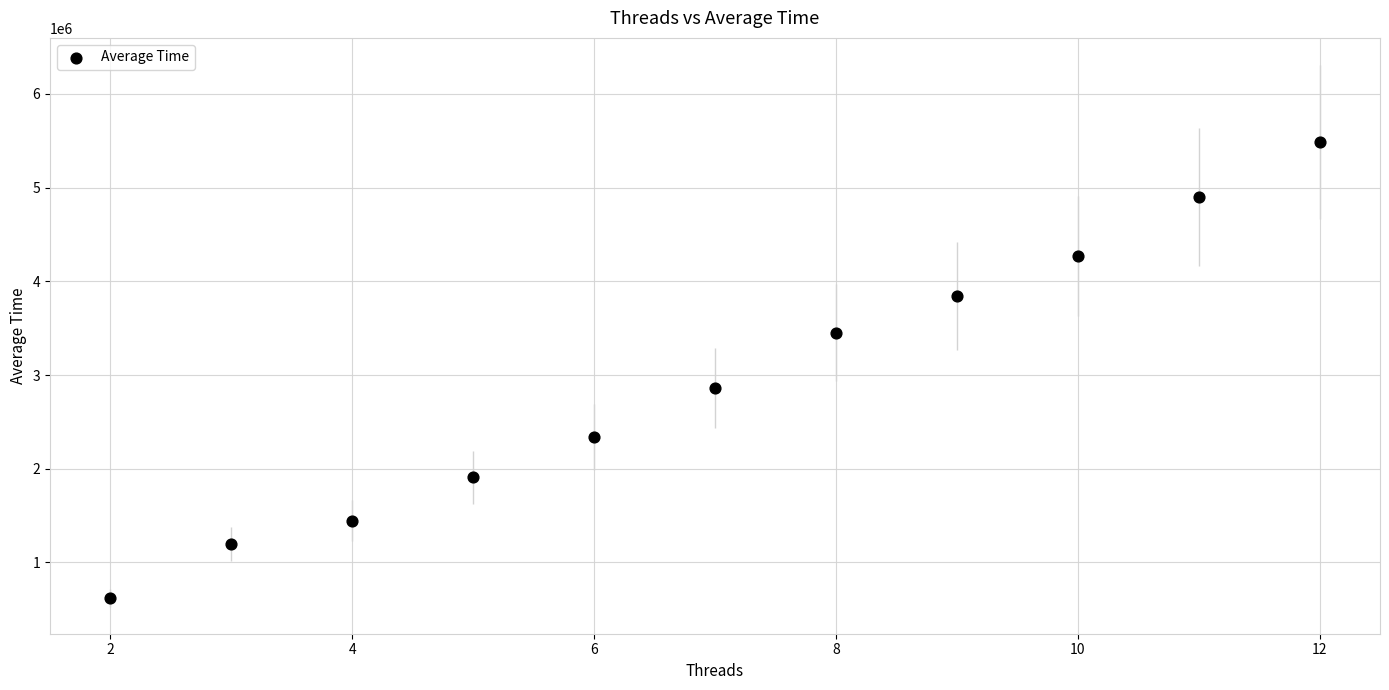

What Y value in the scatter plot is closest to 3053707?

2862599